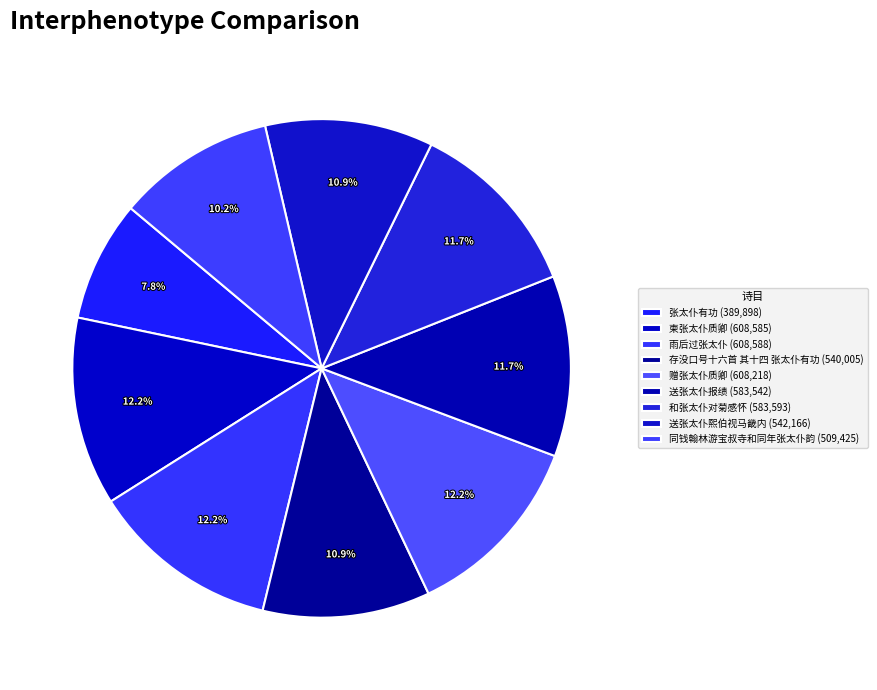

How many segments does this pie chart have?

9